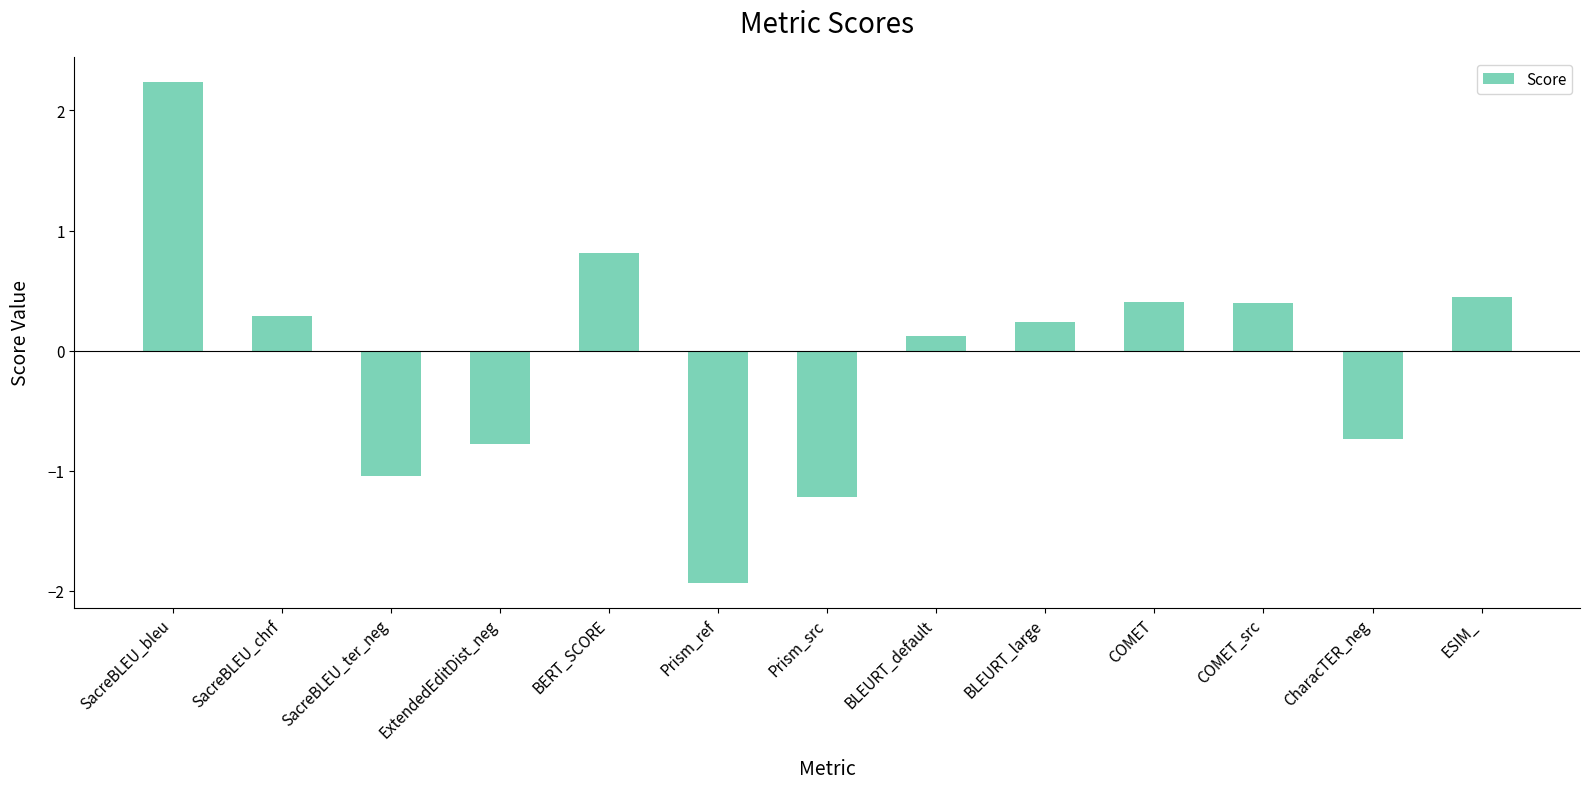

At which category does the chart reach its peak across all series?

SacreBLEU_bleu